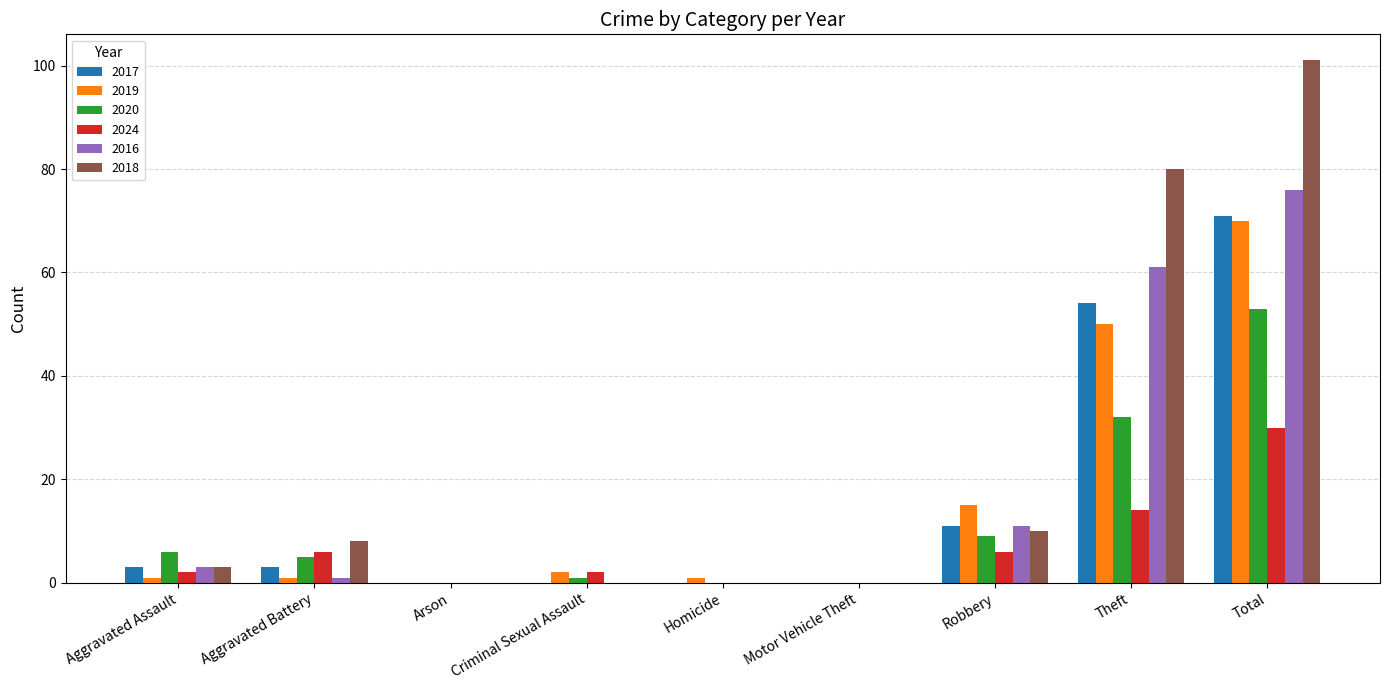

Which series changed the most between Motor Vehicle Theft and Theft?

2018